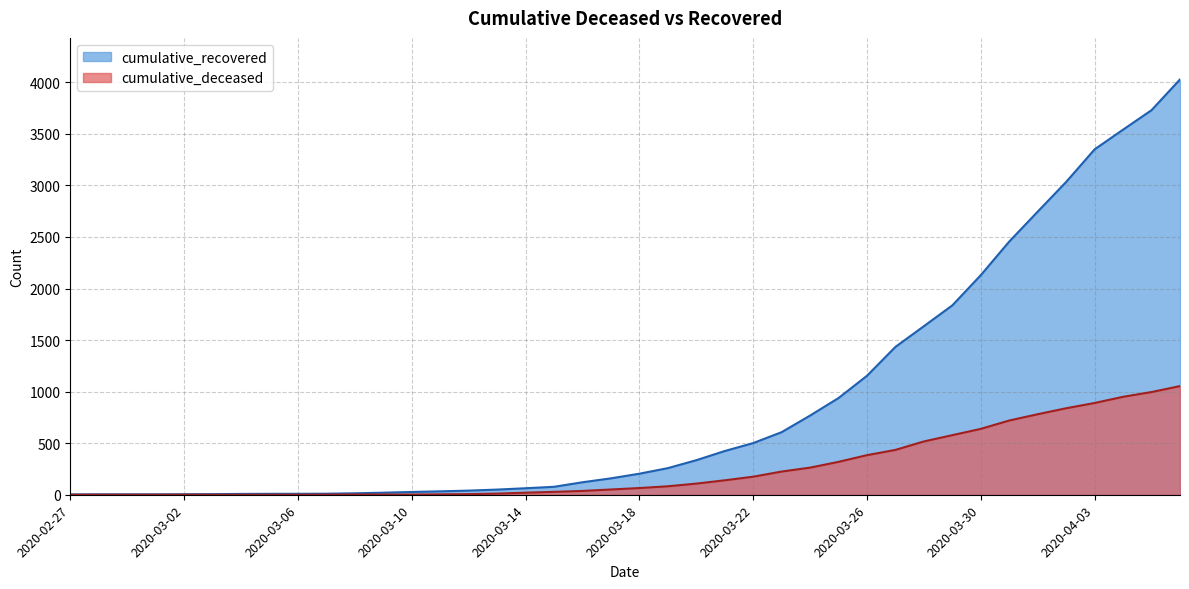

Where is cumulative_recovered nearest to the value 2015?

2020-03-30